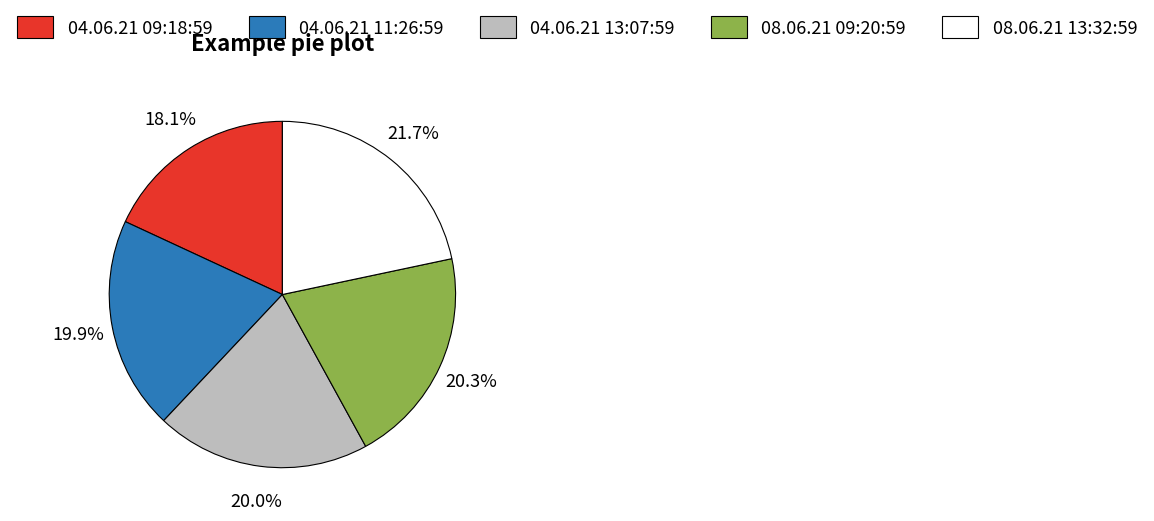

To the nearest percent, what is the difference between the 08.06.21 13:32:59 and 08.06.21 09:20:59 slice percentages?

1%